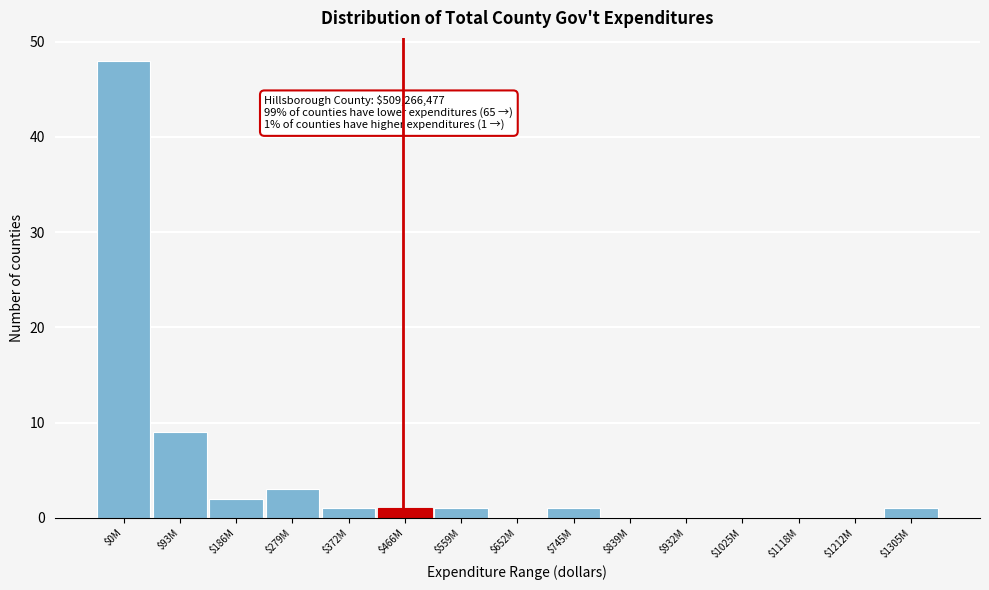

What is the maximum value shown in the chart?

48